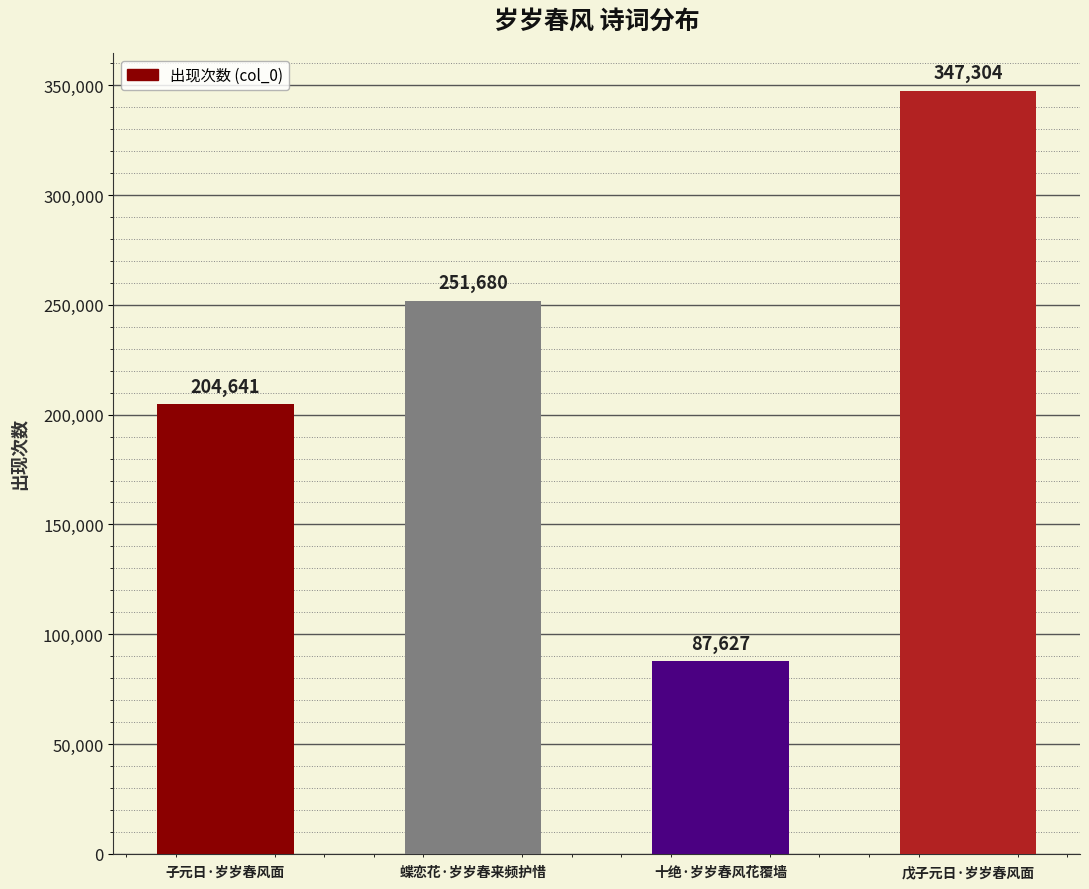

Where is the data nearest to the value 217465?

子元日·岁岁春风面